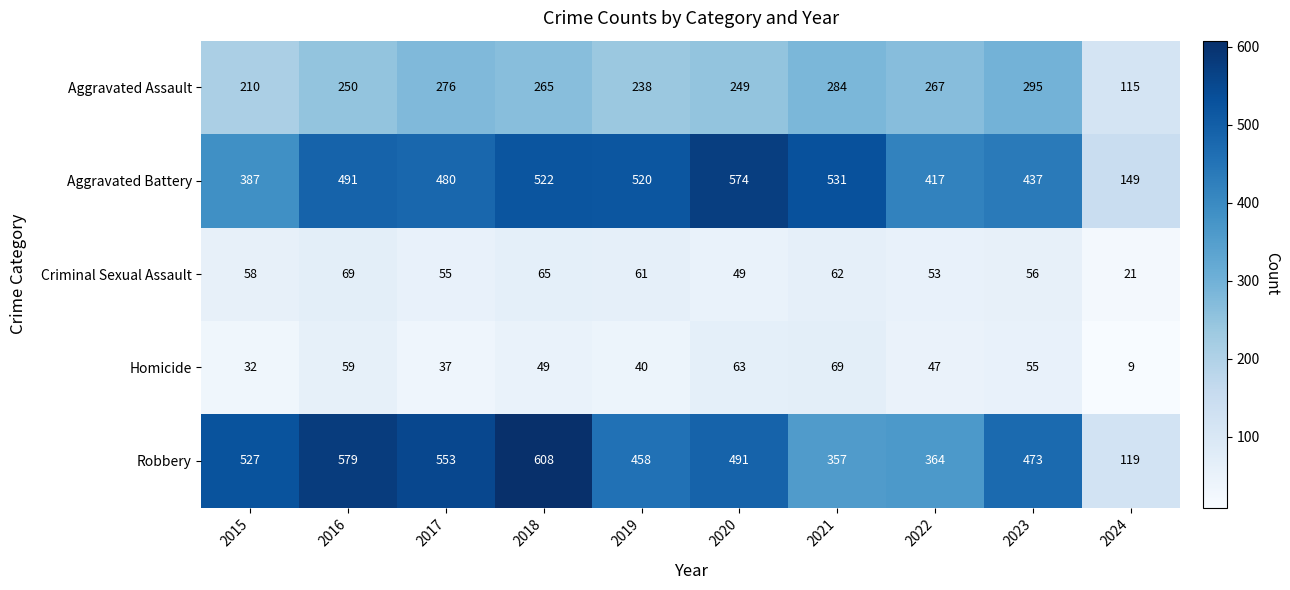

Rank the series at 2024 from highest to lowest value.

Aggravated Battery, Robbery, Aggravated Assault, Criminal Sexual Assault, Homicide